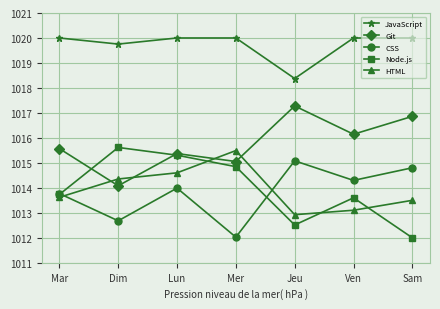

What is the difference between the HTML values at Ven and Mer?

2.4